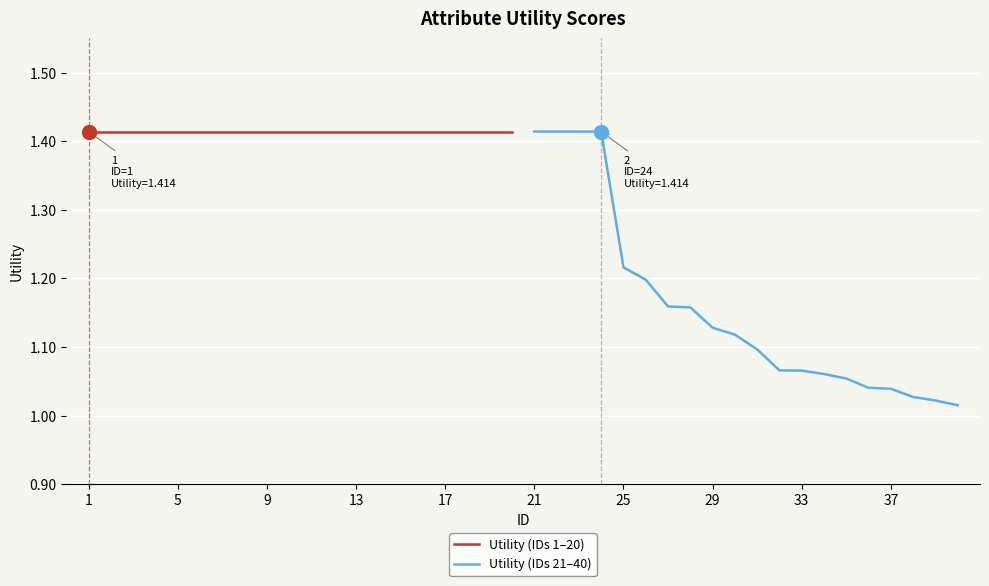

List the series in order of their peak value, highest first.

Utility (IDs 1–20), Utility (IDs 21–40)